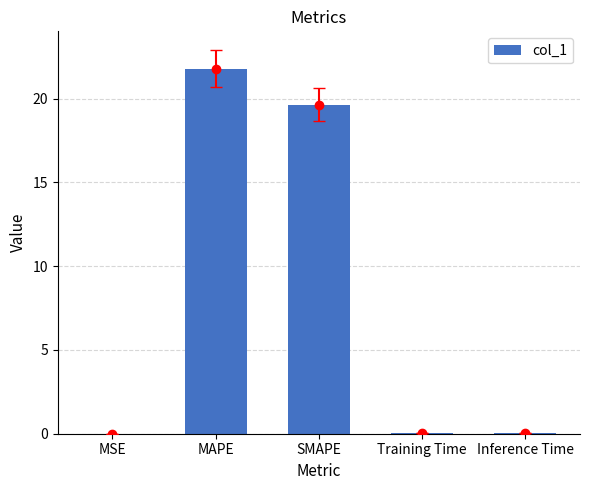

At which category does the chart reach its peak across all series?

MAPE